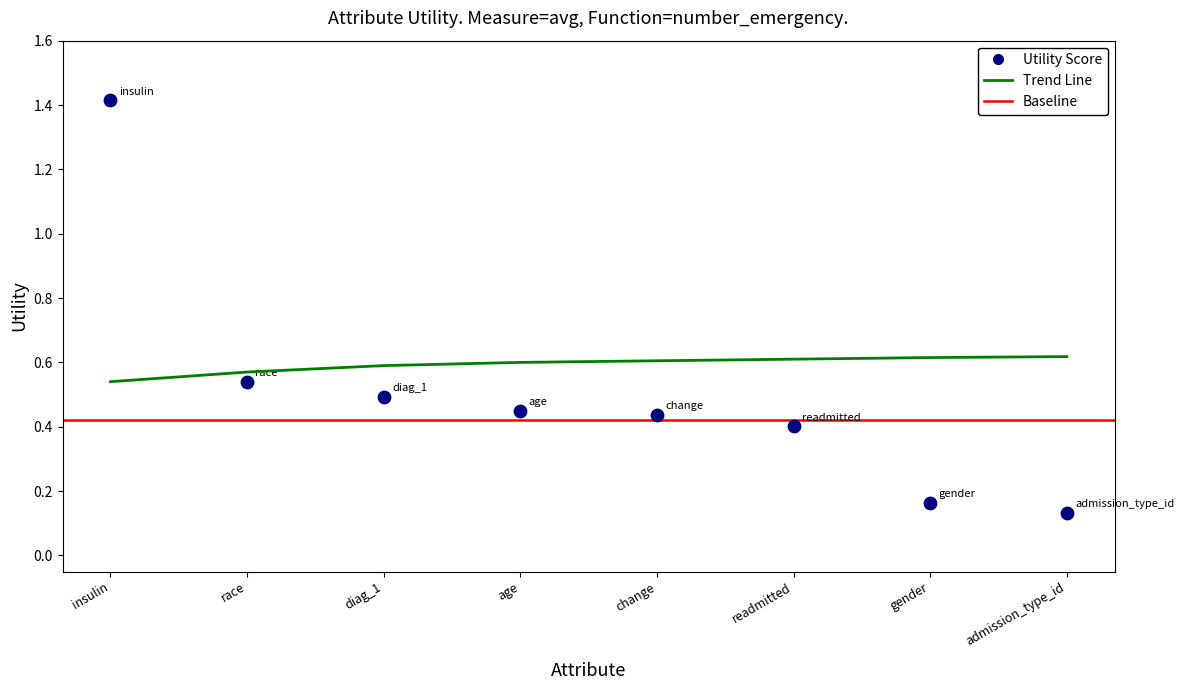

Between change and age, which is larger?

age